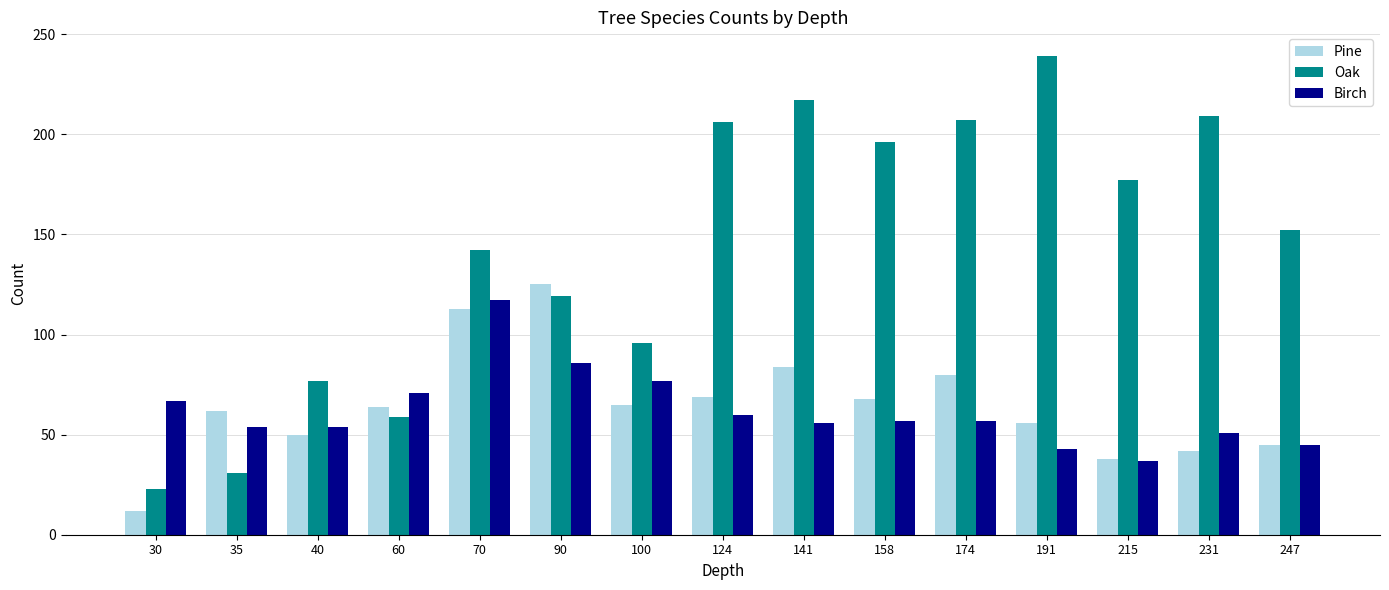

What is the value of the Birch bar at the 7th from the left?

77